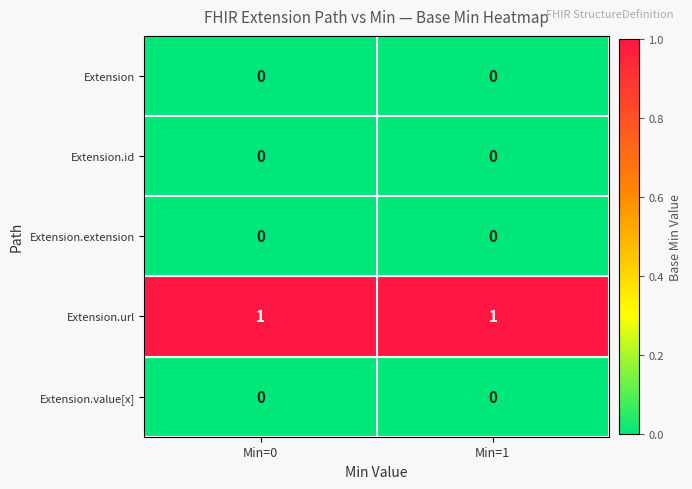

The value of Extension.value[x] at Min=0 is 0. True or false?

True